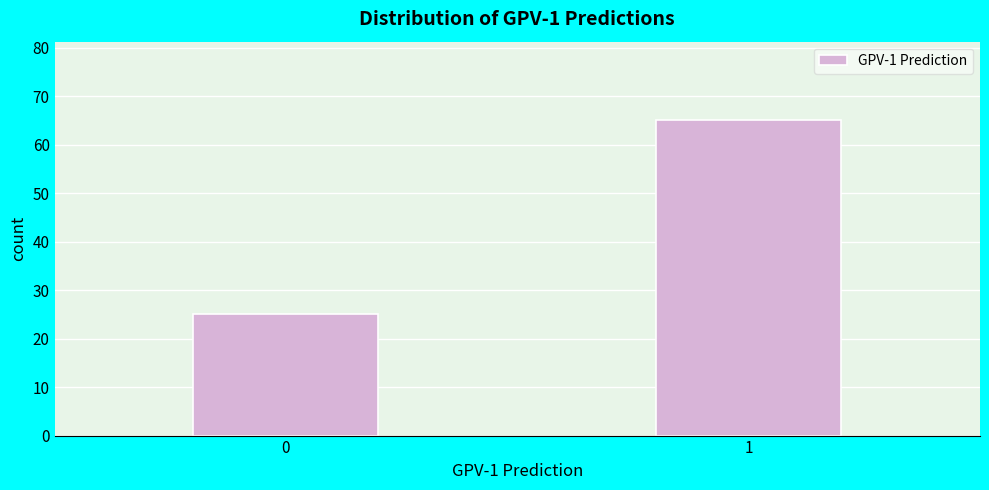

Reading right to left, extract all data points from this chart.

1=65	0=25